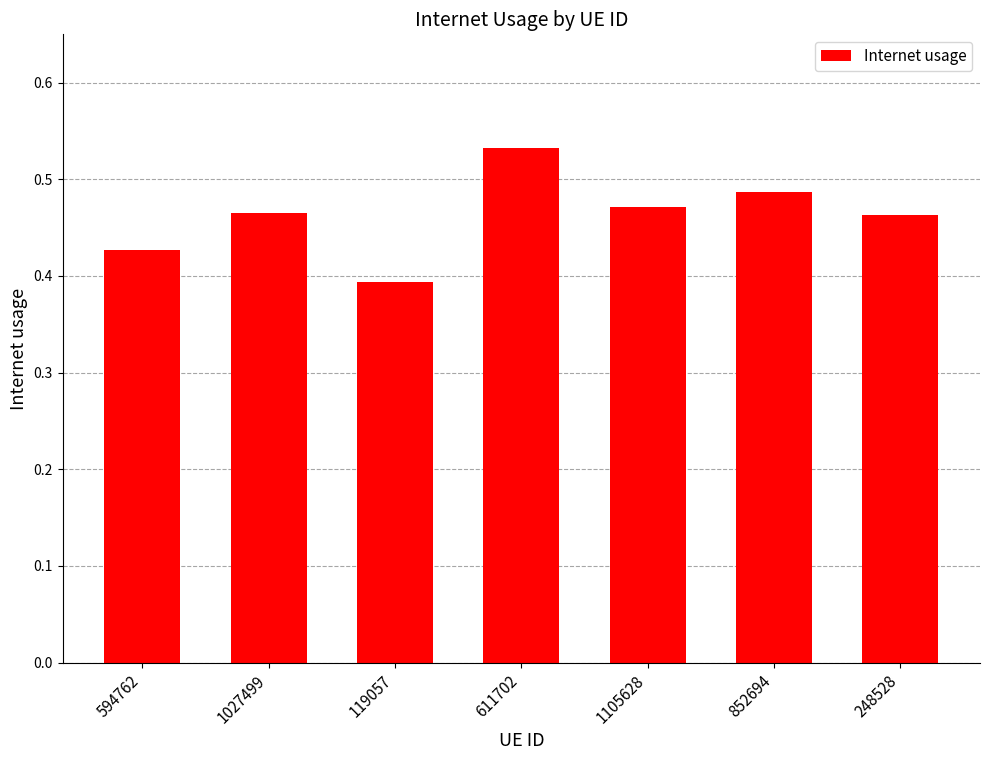

What is the change in value from 119057 to 1105628?

+0.1